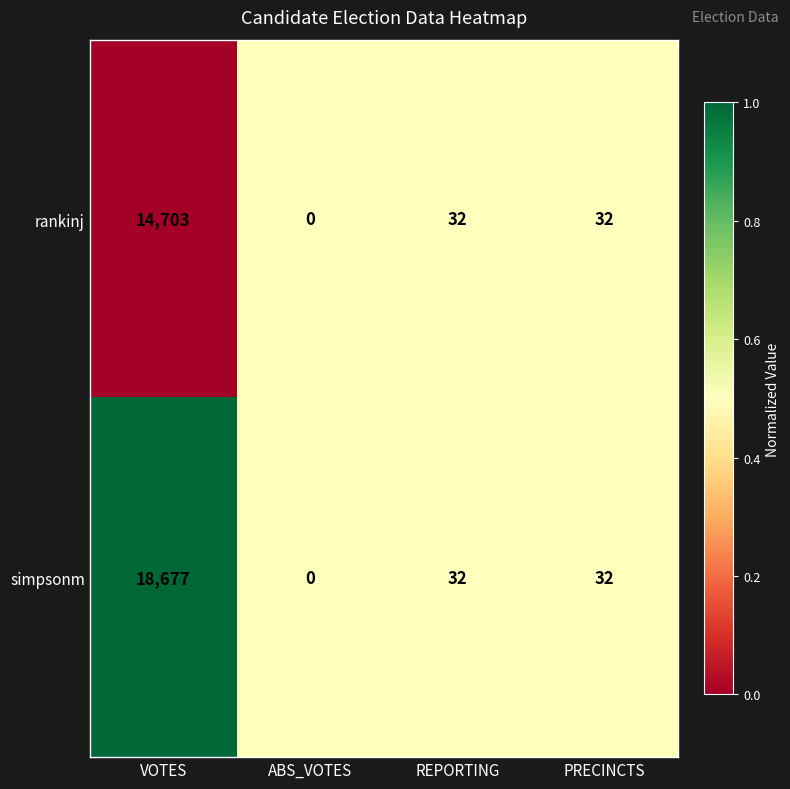

How many categories are shown in the chart?

4